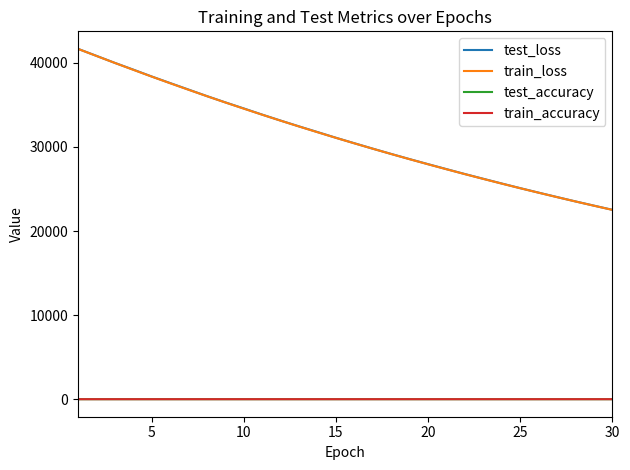

What is the maximum value for train_loss?

41665.0